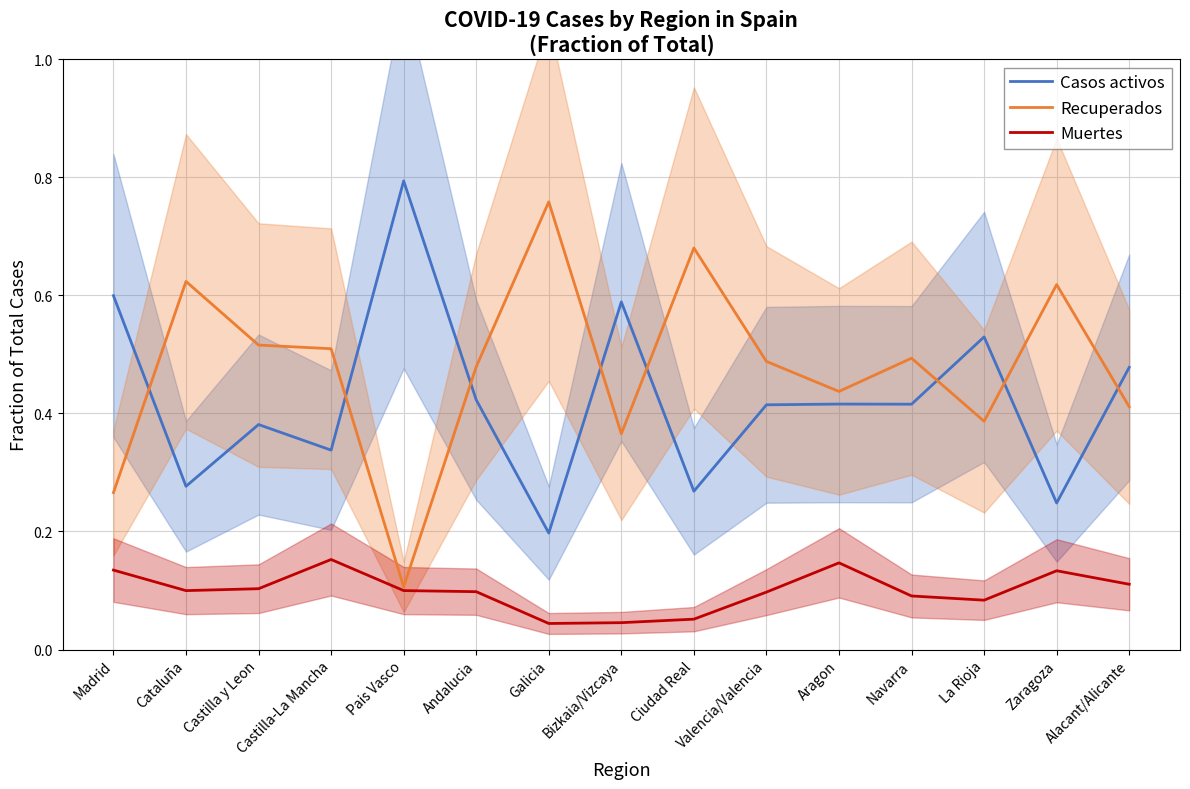

The value of Casos activos at Valencia/Valencia is 0.4. True or false?

True